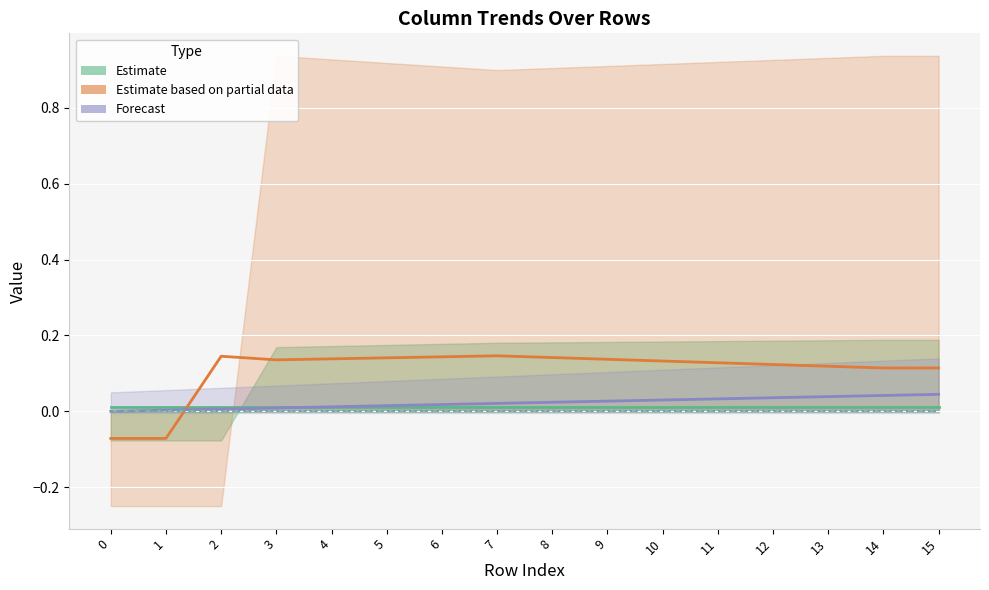

Is it true that Estimate equals 0.0 at 11?

False